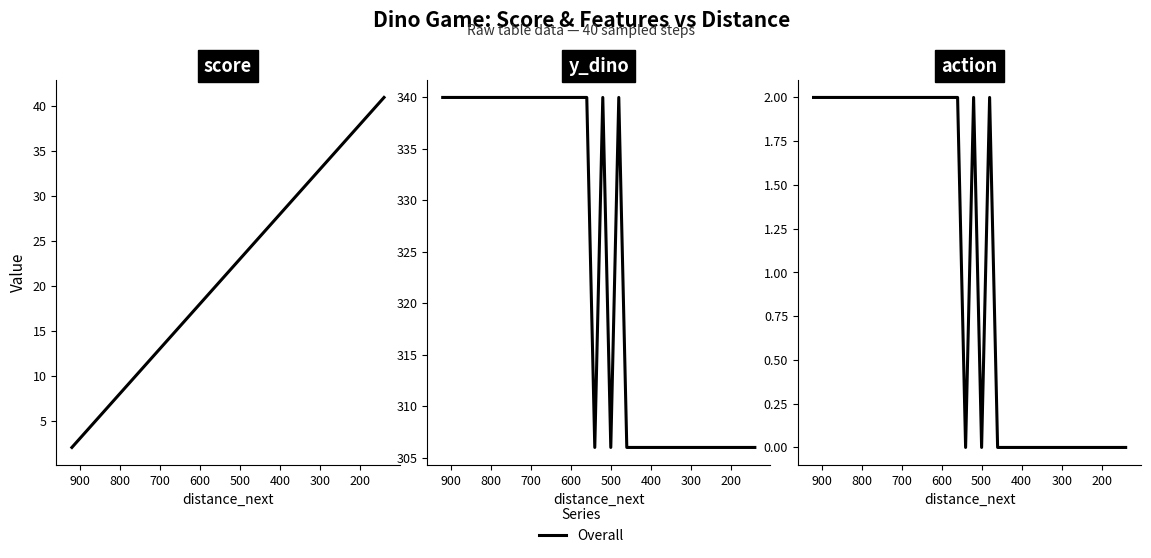

How many points are lower than both their immediate neighbors (excluding endpoints)?

2